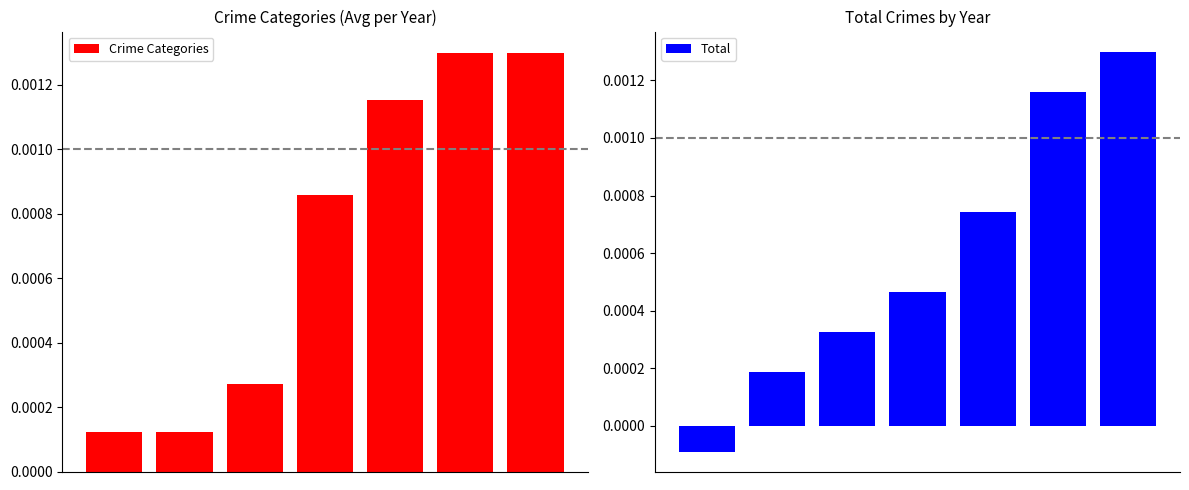

Which series has the largest range (max minus min)?

Total